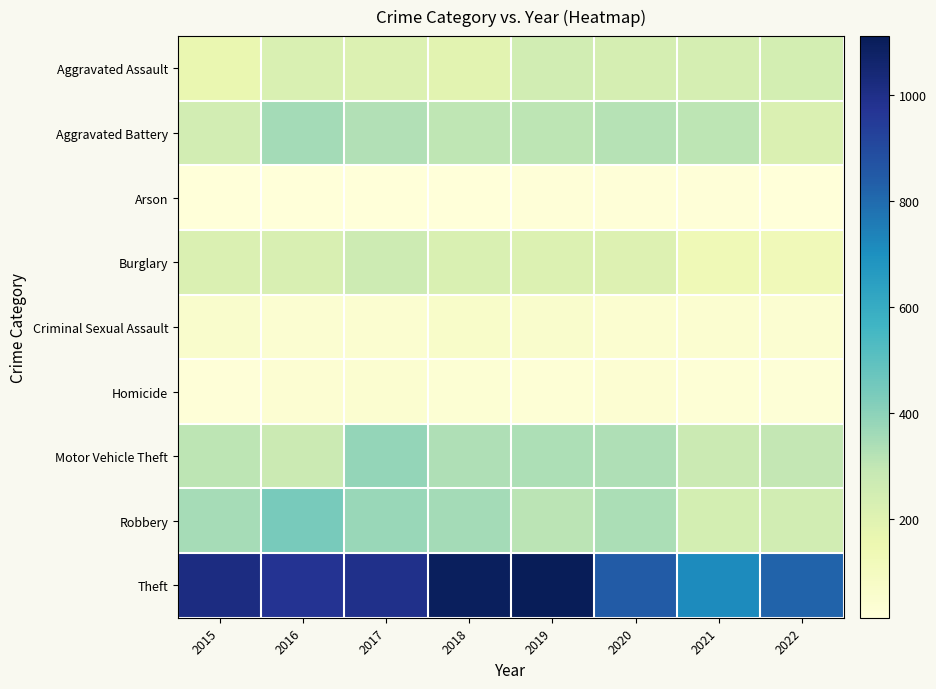

At which category is the sum across all series the highest?

2017